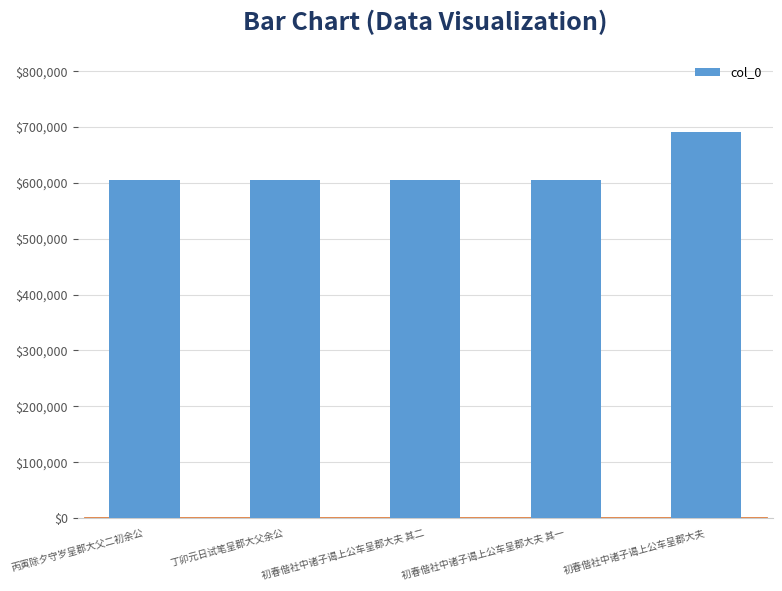

How many bars are there in total?

5